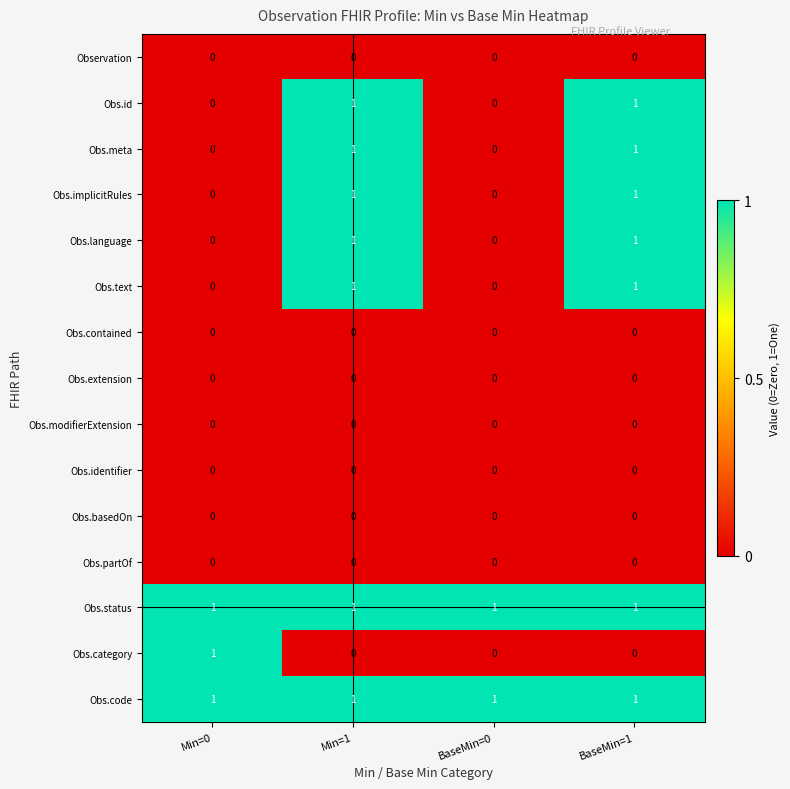

Is it true that Obs.modifierExtension equals 0 at BaseMin=1?

True